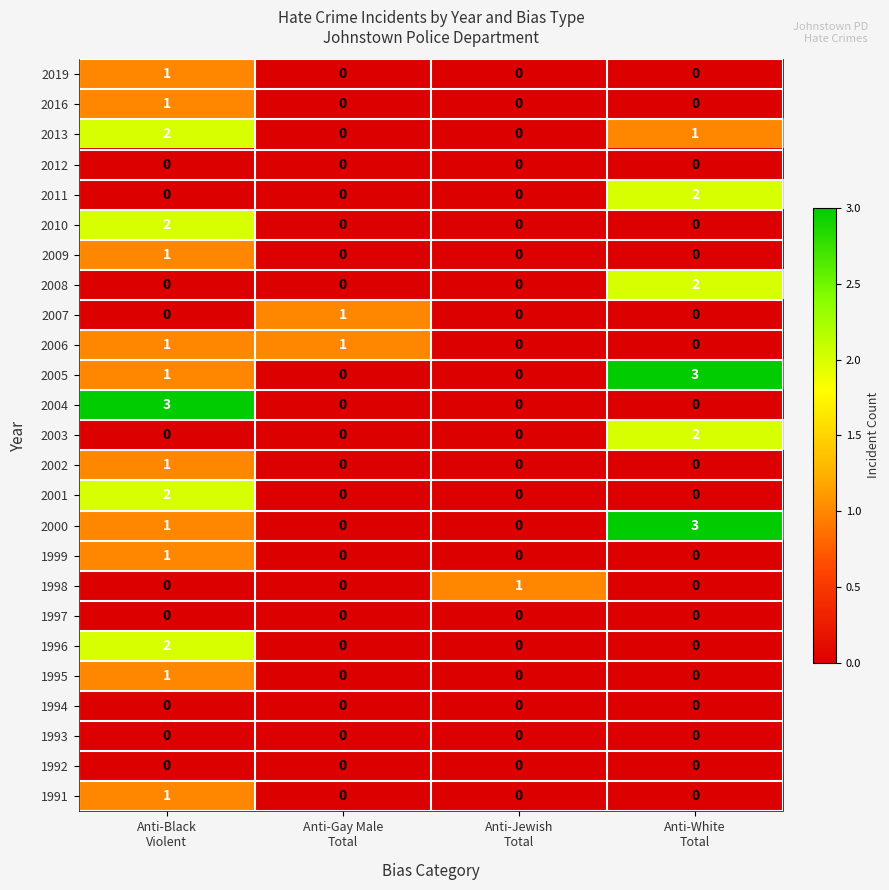

What is the sum of all 2005 values?

4